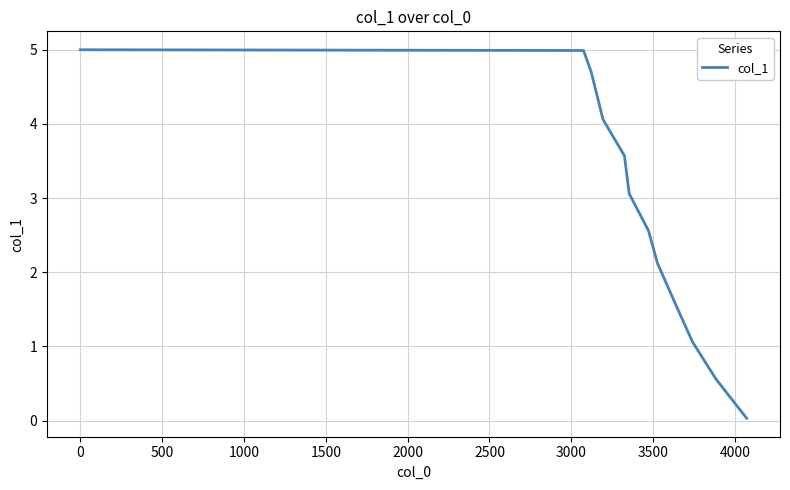

What is the greatest value displayed?

5.0